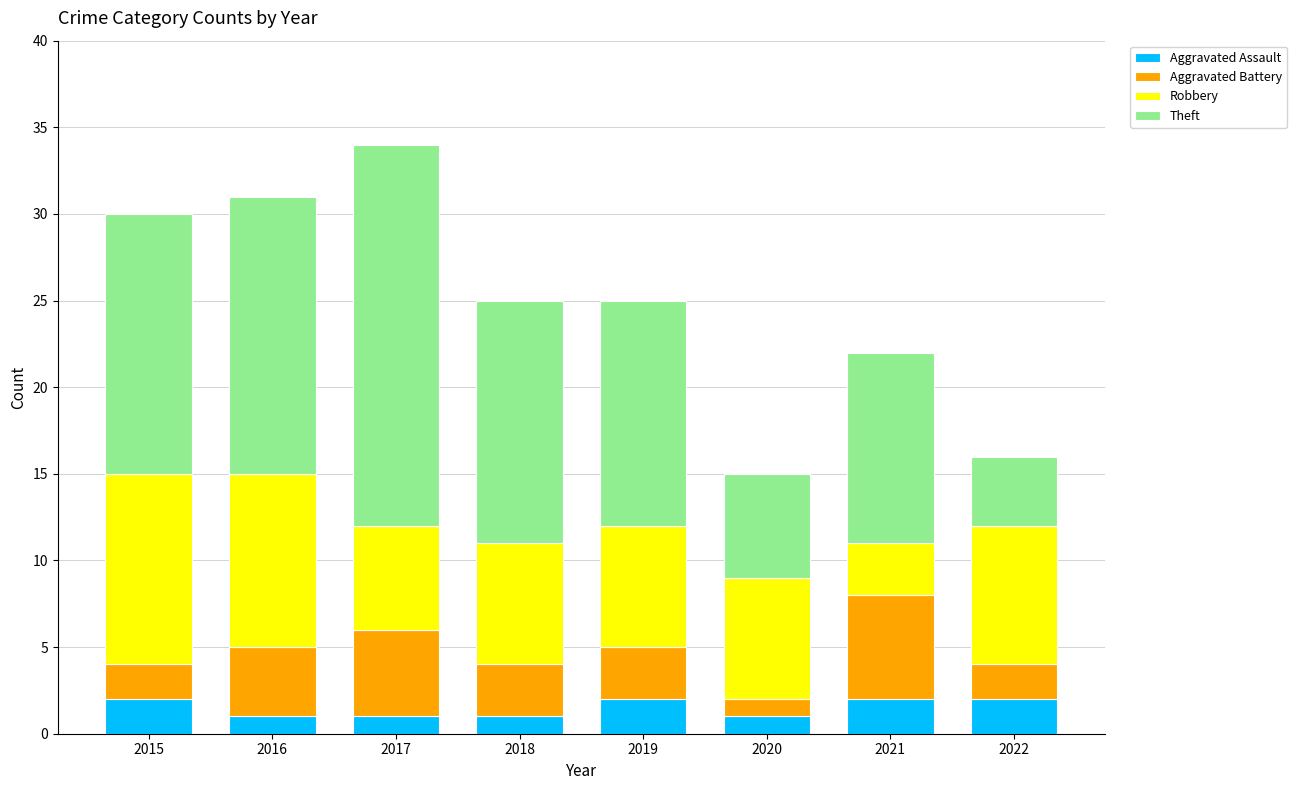

What is the sum of the Aggravated Assault values at 2022 and 2017?

3